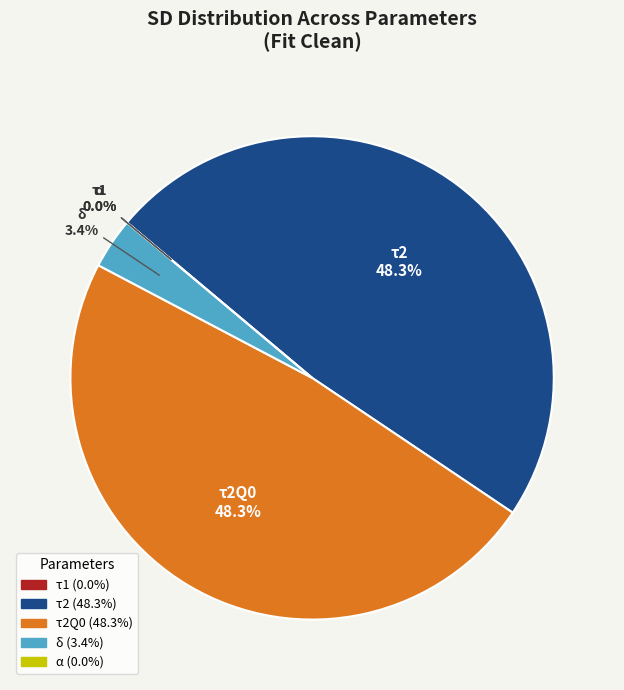

Does any single category account for the majority?

No